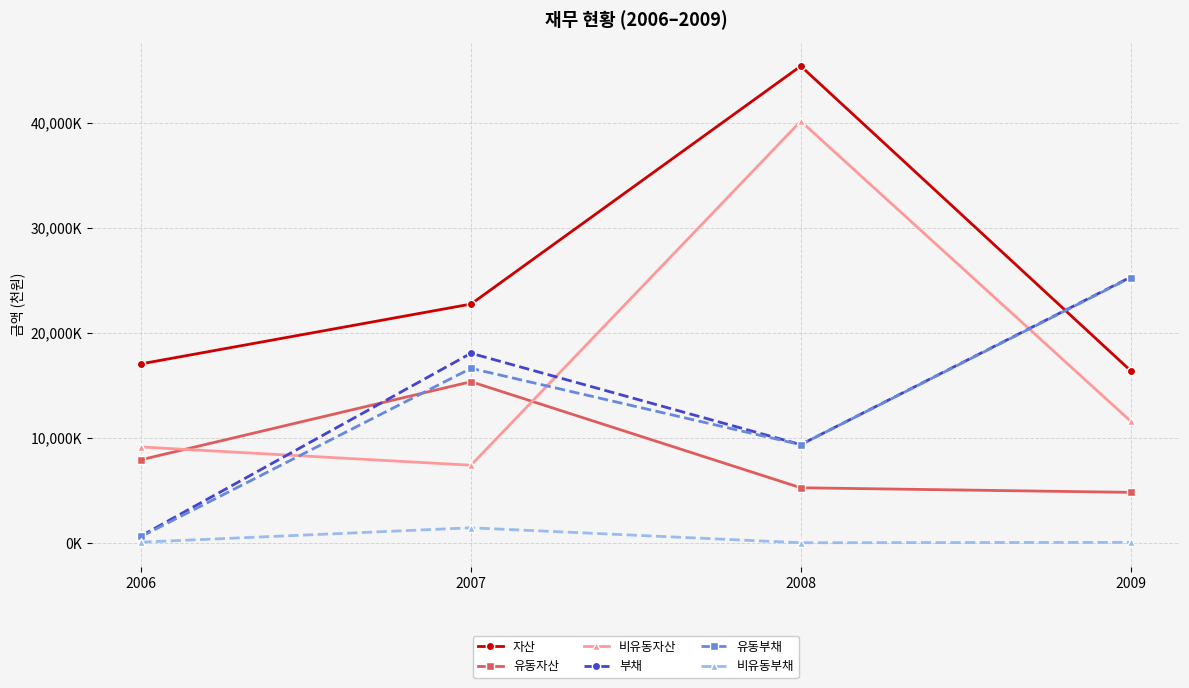

What is the total value across all series at 2009?

83398790